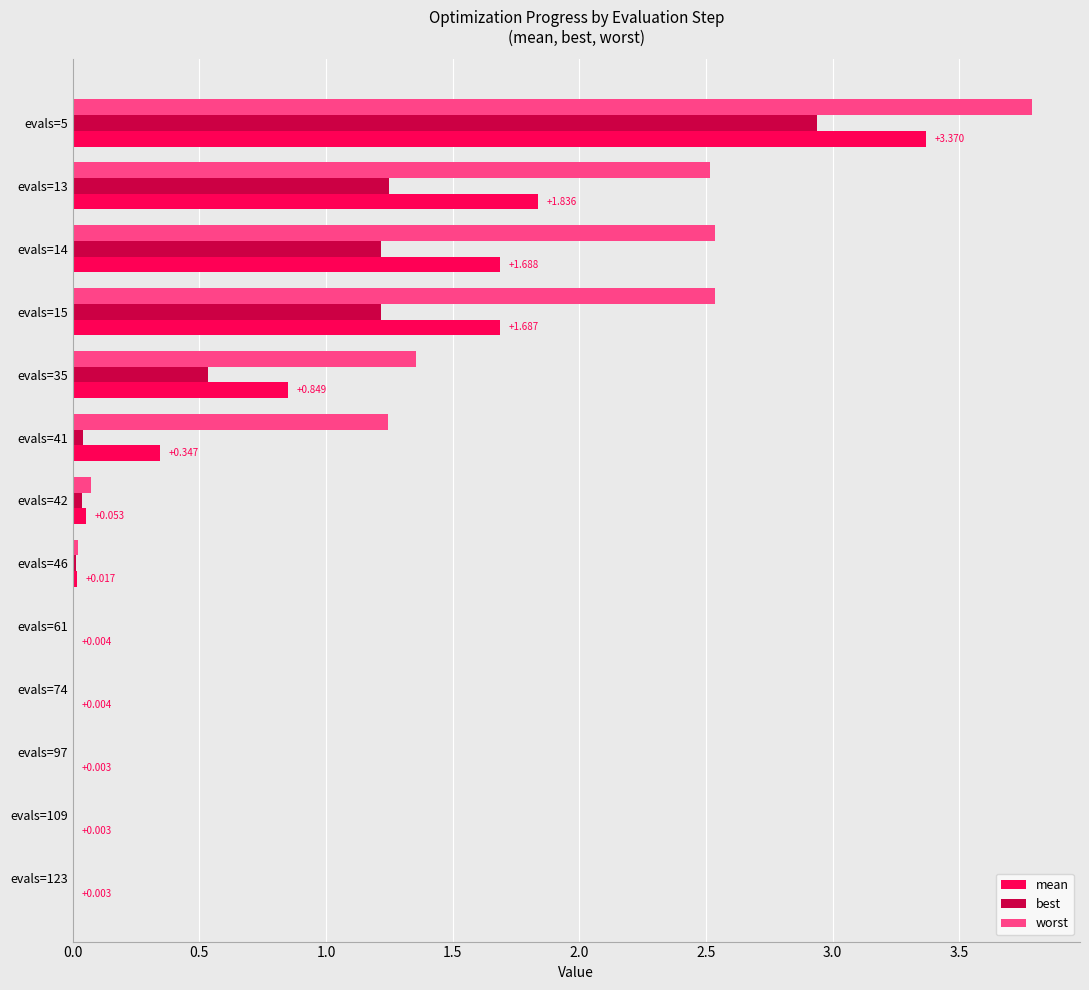

Which series has the largest total across all categories?

worst